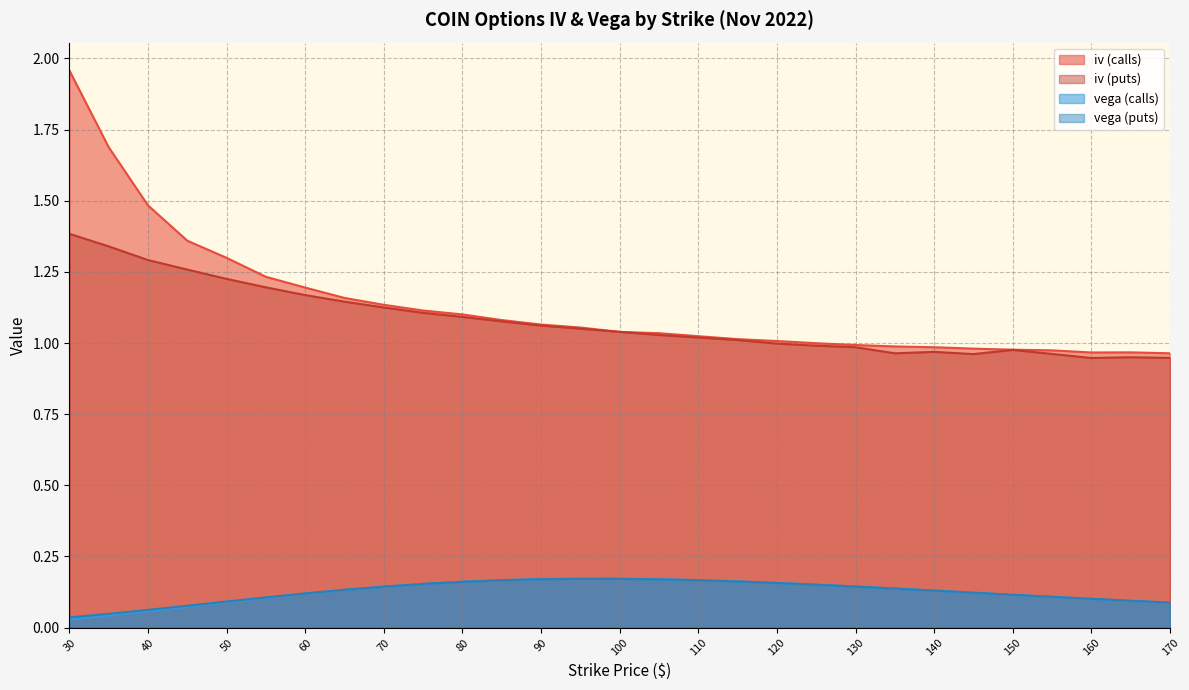

What is the sum of the iv (puts) values at 145 and 105?

2.0